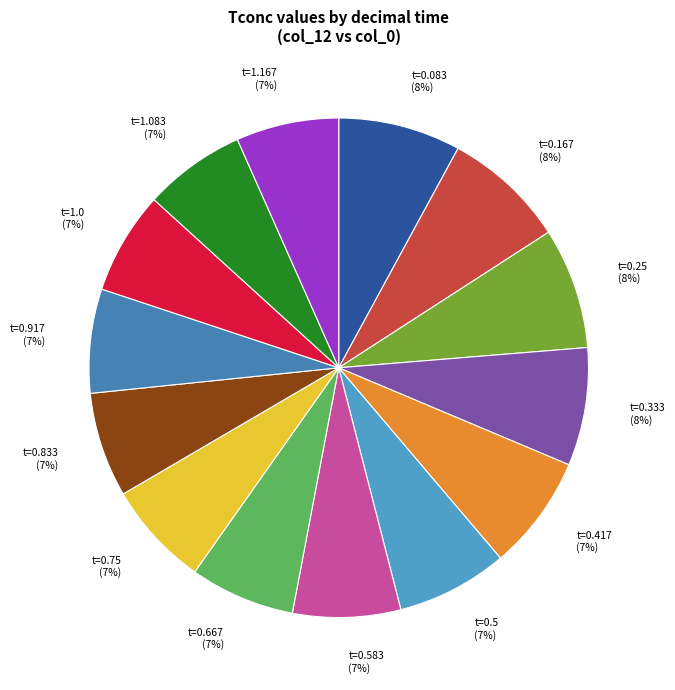

To the nearest percent, what is the difference between the largest and smallest slice percentages?

1%